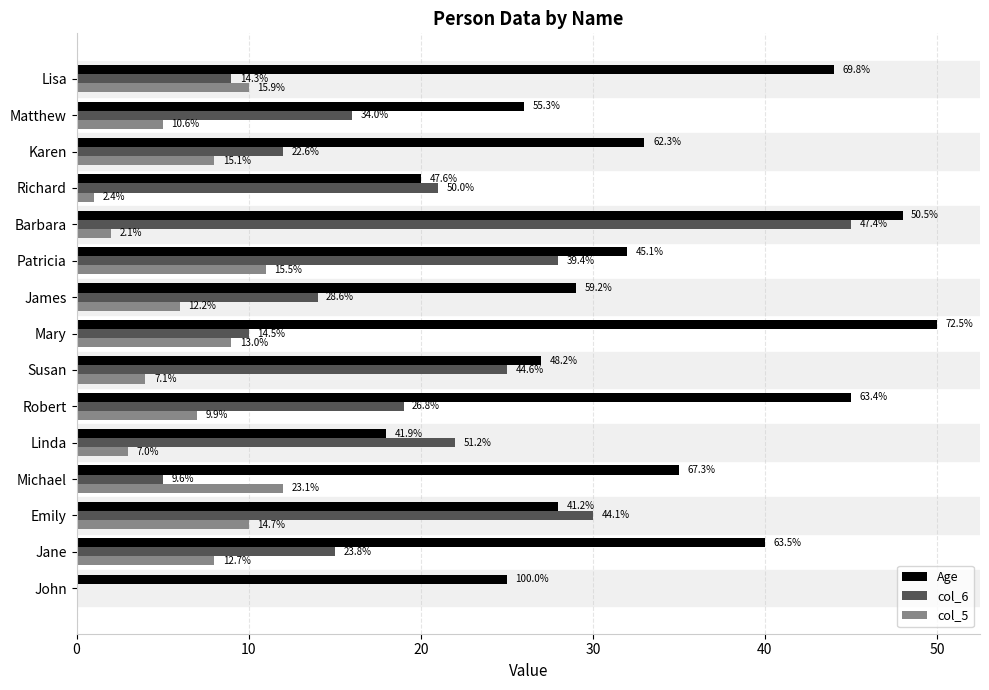

What are all the series names shown in the legend?

Age, col_6, col_5